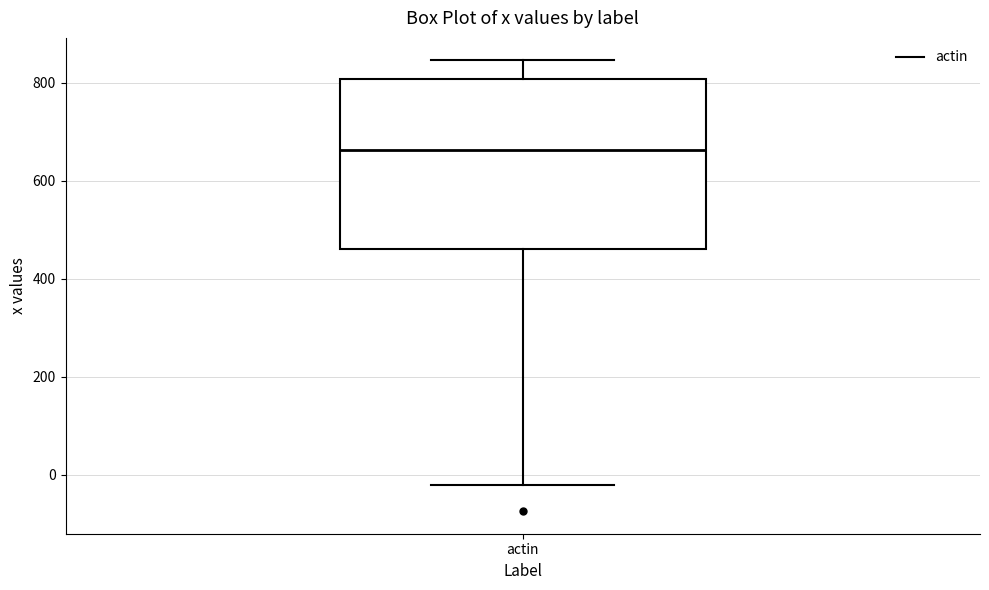

Read this box plot against the y-axis: the position of the median line, the range covered by the box, and the ends of both whiskers. The values are not printed on the chart, so give them approximately, as read against the axis.

median 660, box 460 to 800, whiskers -20 to 840